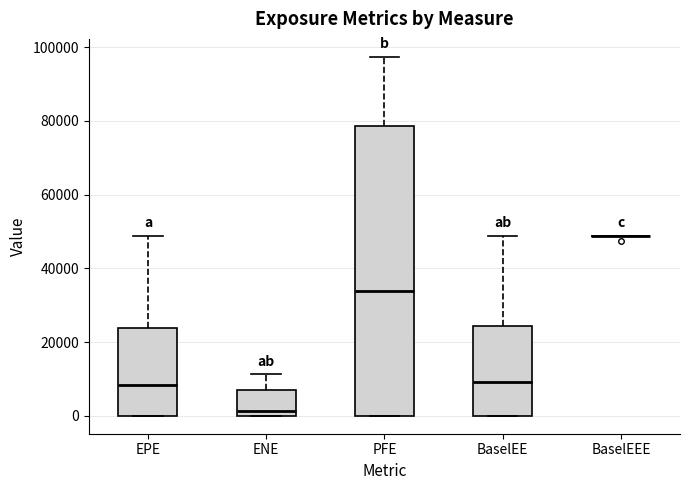

Reading left to right, read every box against the y-axis: the position of its median line, the range the box covers, and the ends of its whiskers. The values are not printed on the chart, so give them approximately, as read against the axis.

EPE: median 8000, box 0 to 24000, whiskers 0 to 48000
ENE: median 2000, box 0 to 6000, whiskers 0 to 12000
PFE: median 34000, box 0 to 78000, whiskers 0 to 98000
BaselEE: median 10000, box 0 to 24000, whiskers 0 to 48000
BaselEEE: box collapsed to a line at 48000, whiskers 48000 to 48000